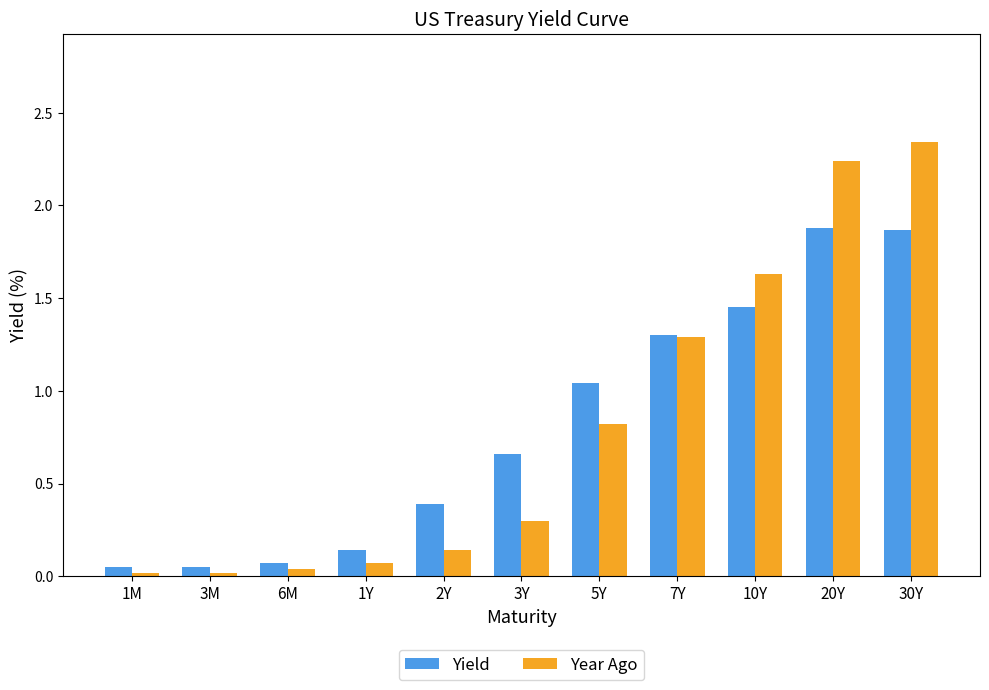

Count the number of data series in this chart.

2